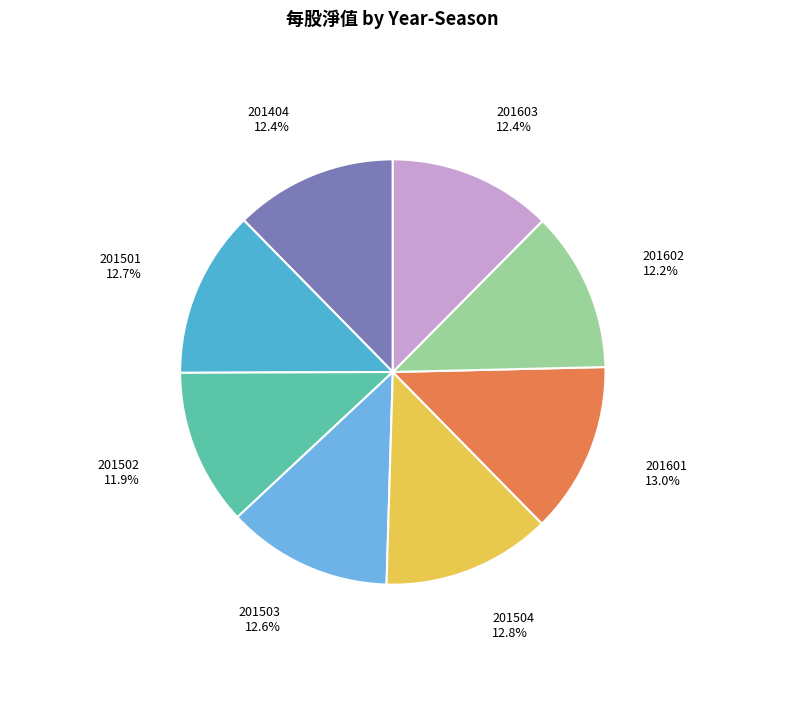

What is the ratio of the value at 201602 to the value at 201502?

1.0